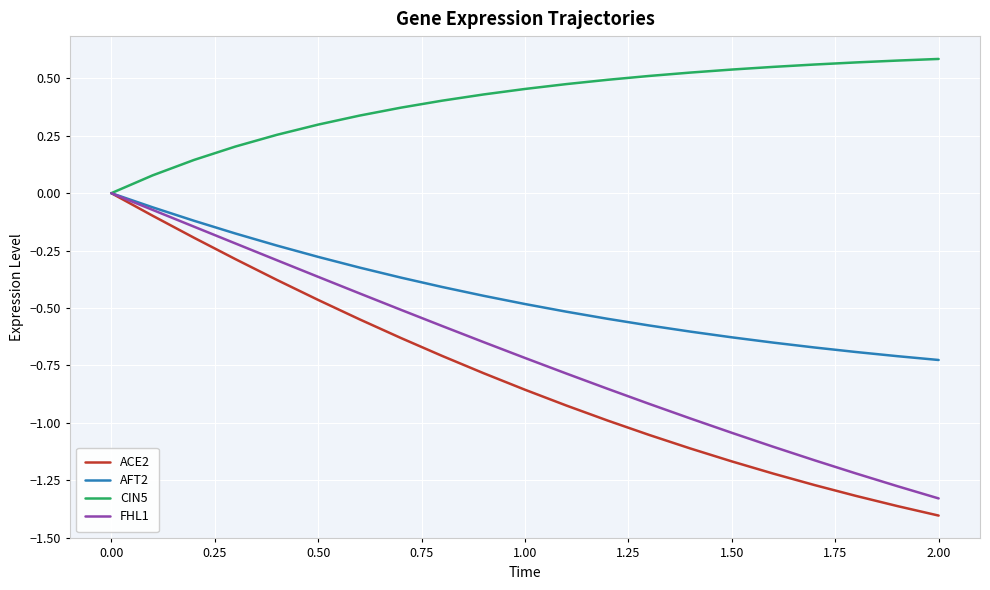

Which series has the largest total across all categories?

CIN5